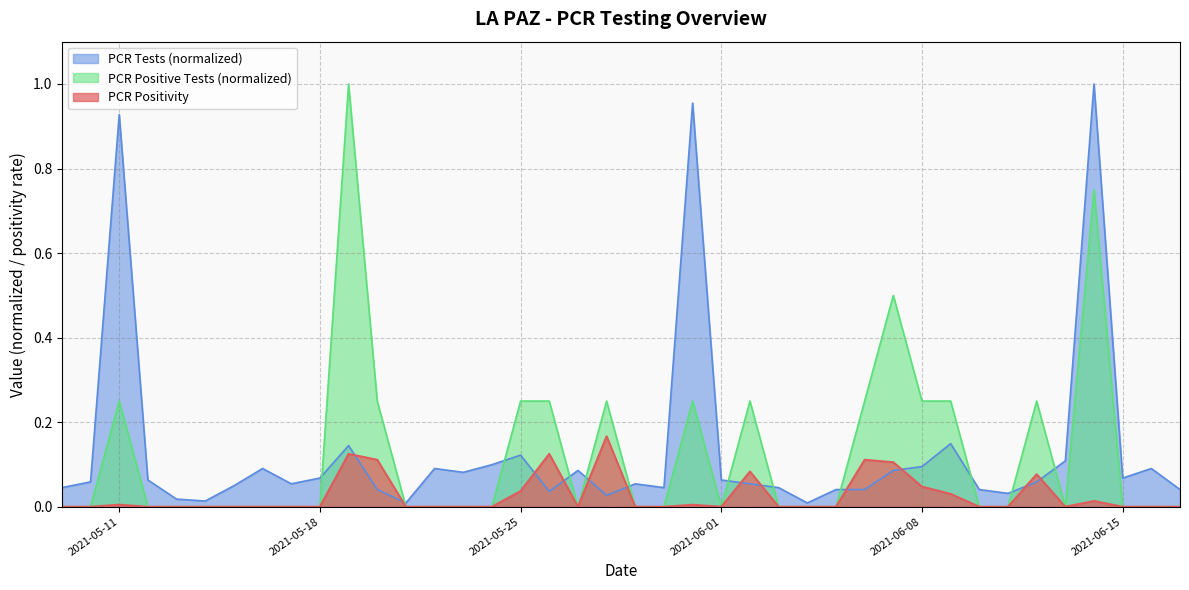

What position from the left is 2021-05-24?

16